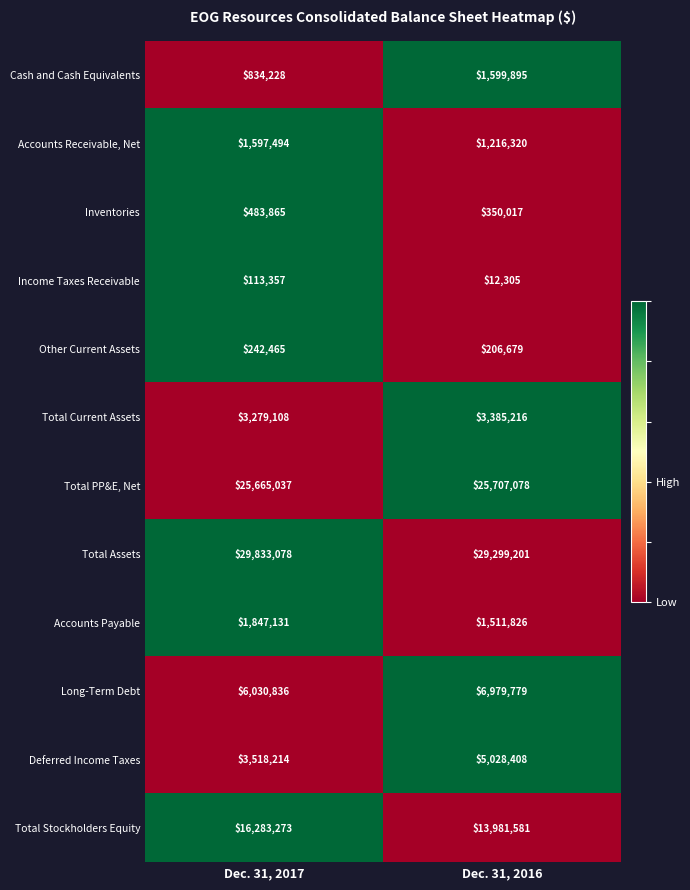

What is the sum of the Accounts Receivable, Net values at Dec. 31, 2016 and Dec. 31, 2017?

2813814